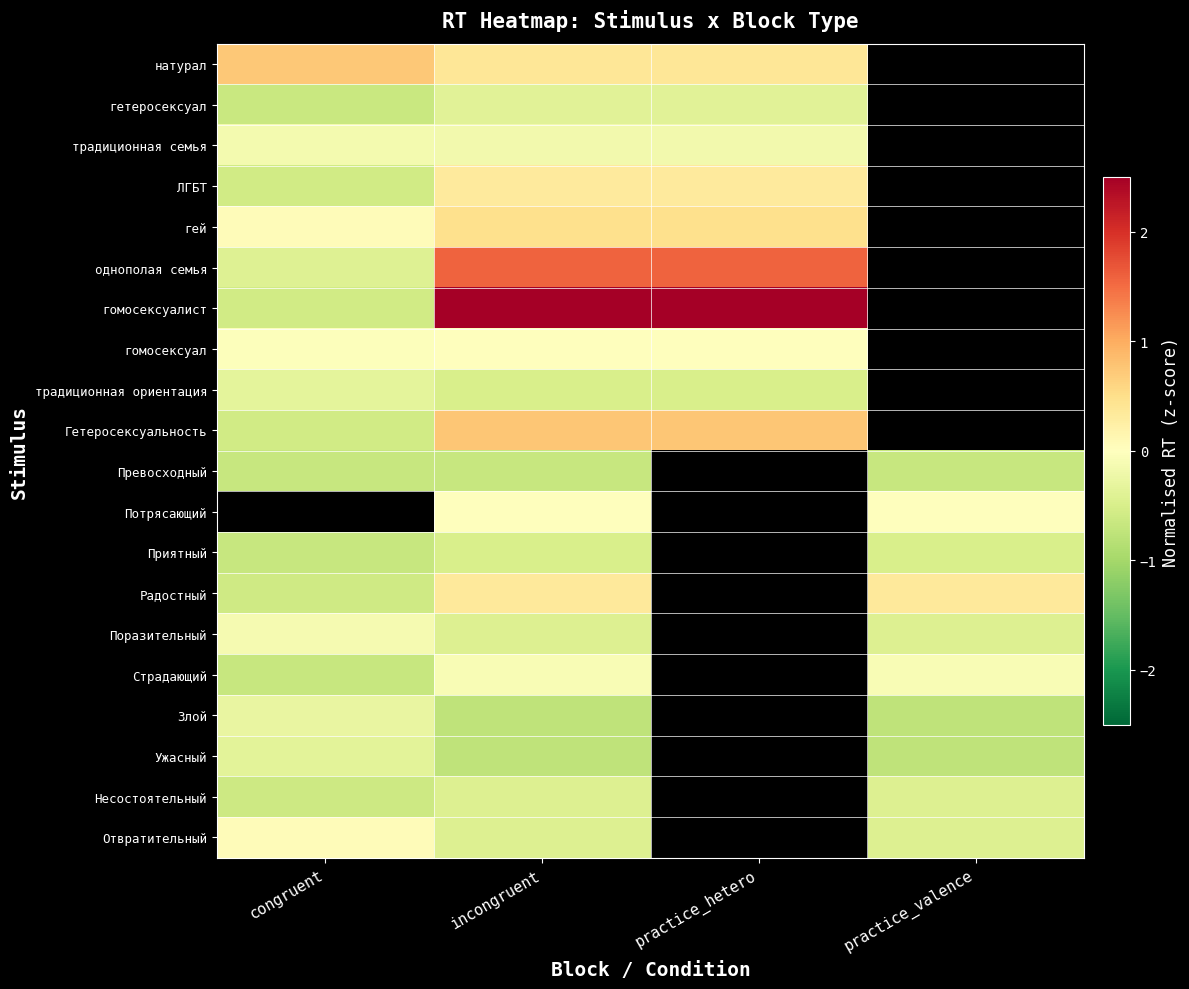

What is the difference between the maximum and minimum values in the Поразительный series?

0.3